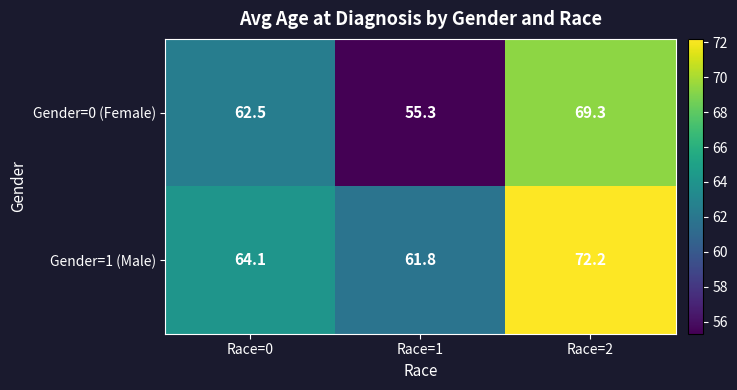

List the series in order of their peak value, lowest first.

Gender=0 (Female), Gender=1 (Male)